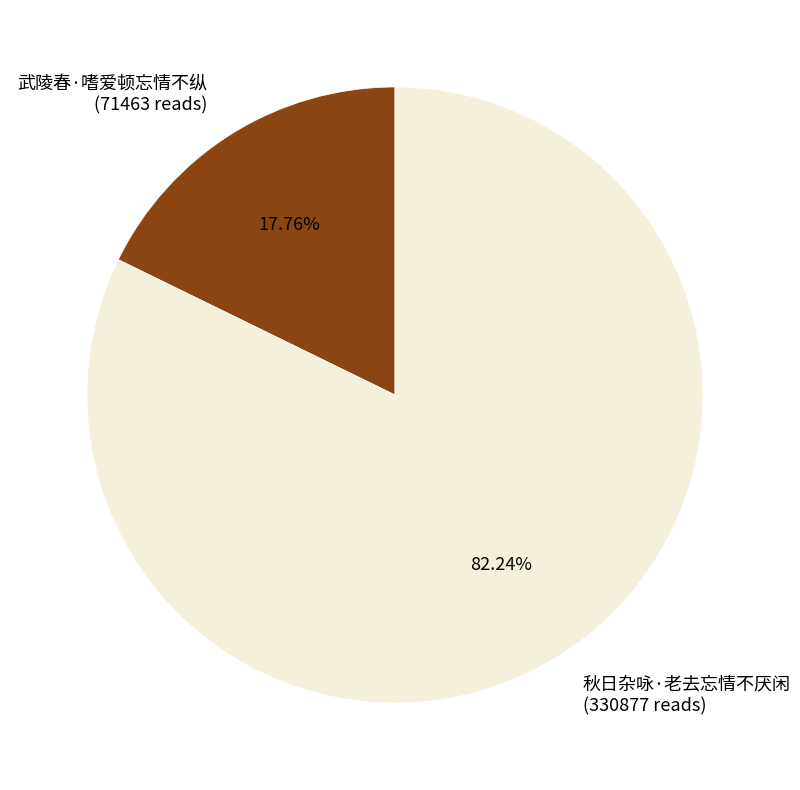

To the nearest percent, what is the difference between the largest and smallest slice percentages?

64%